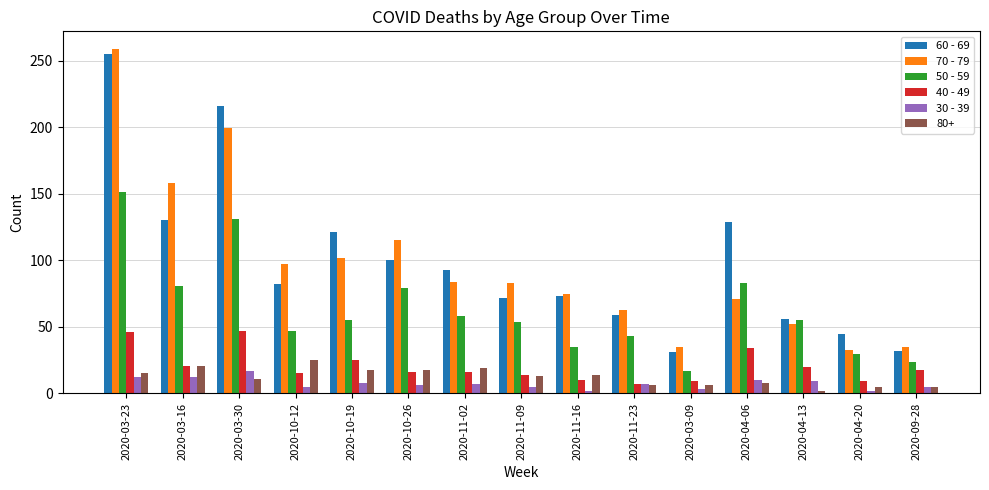

How many series are shown in this chart?

6